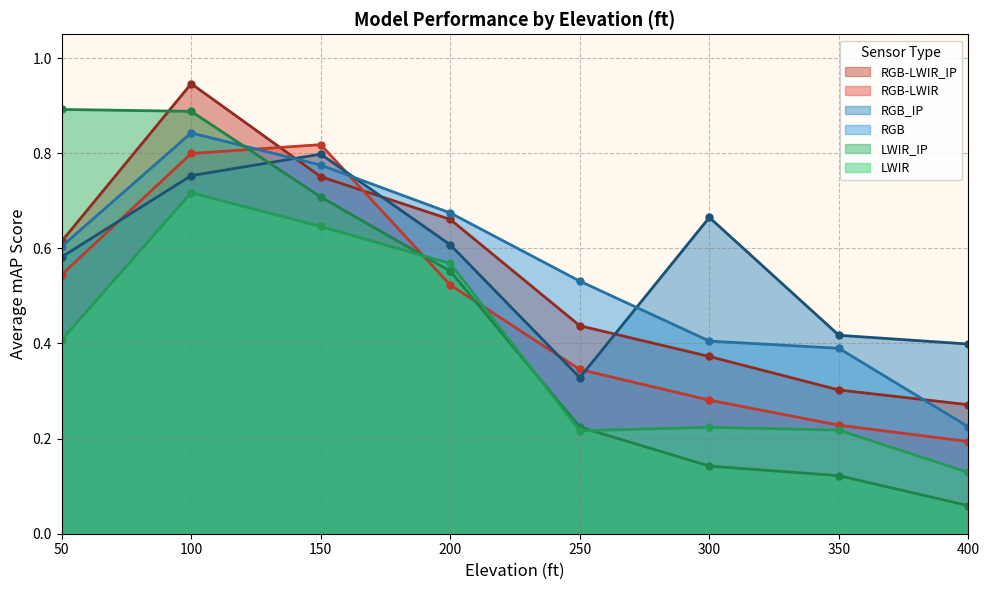

How many intersections are there between RGB and LWIR_IP?

1